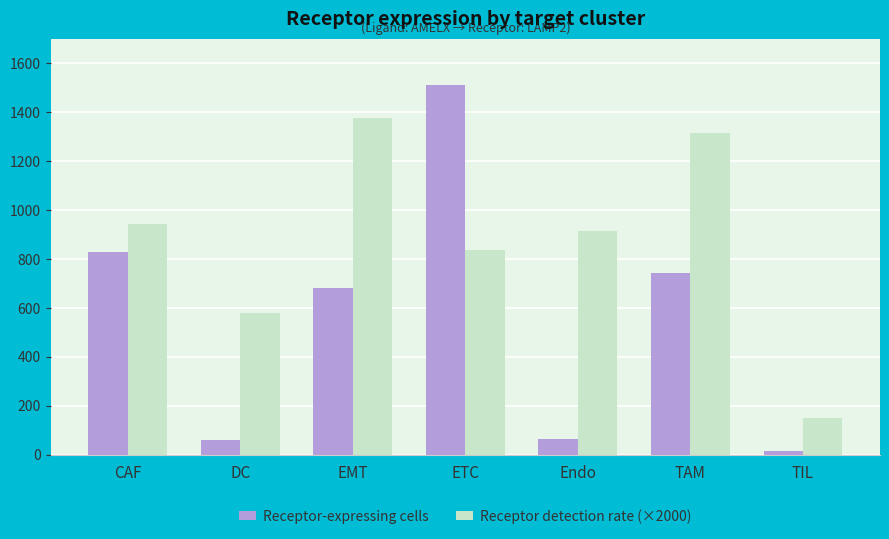

At which category does the chart reach its minimum across all series?

TIL